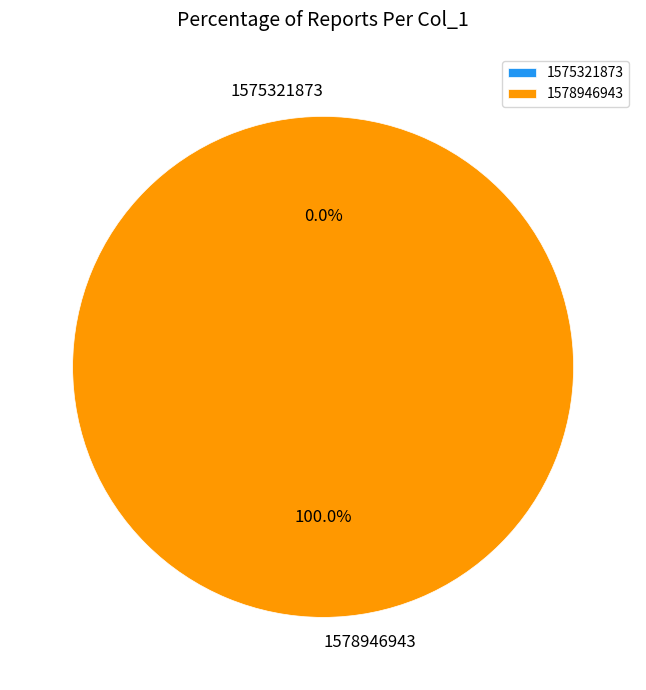

Is 1578946943 the majority of the pie?

Yes